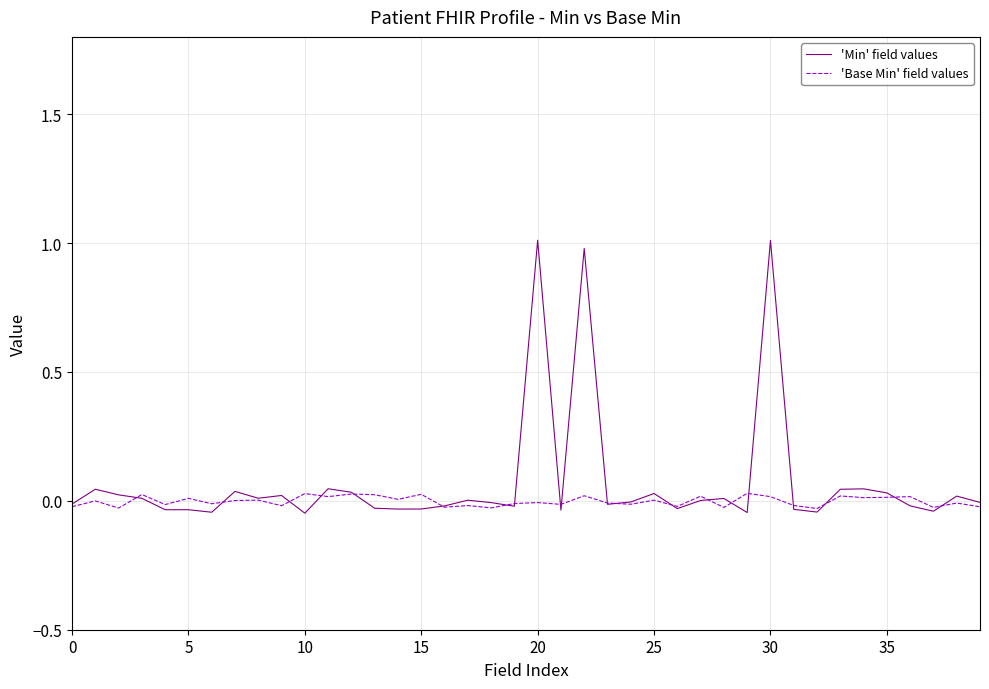

What is the greatest value displayed?

1.0